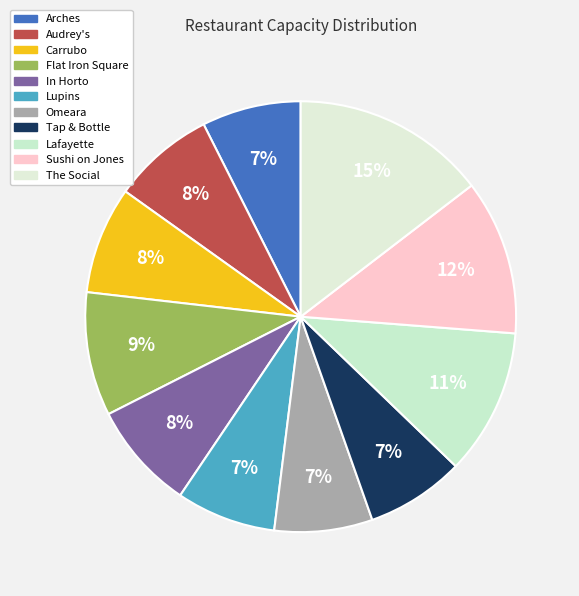

Does any single category account for the majority?

No